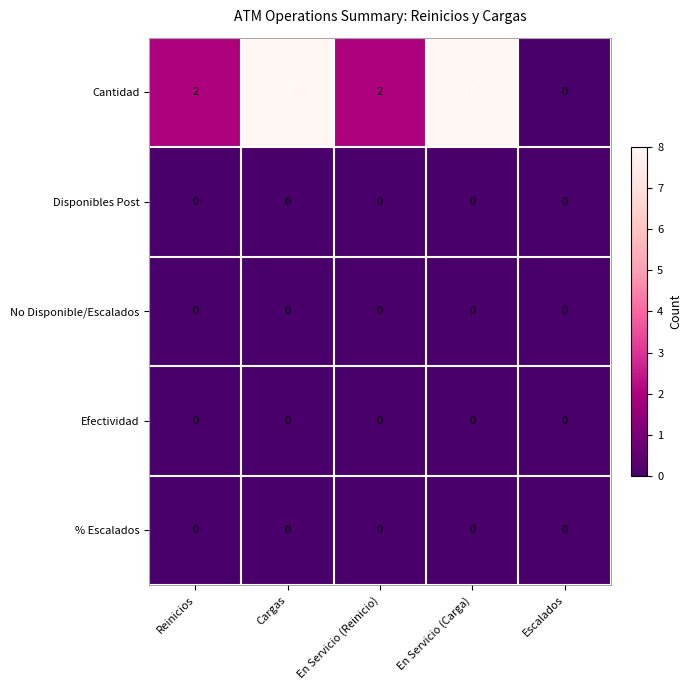

What is the difference between the maximum and second lowest values in the Cantidad series?

6